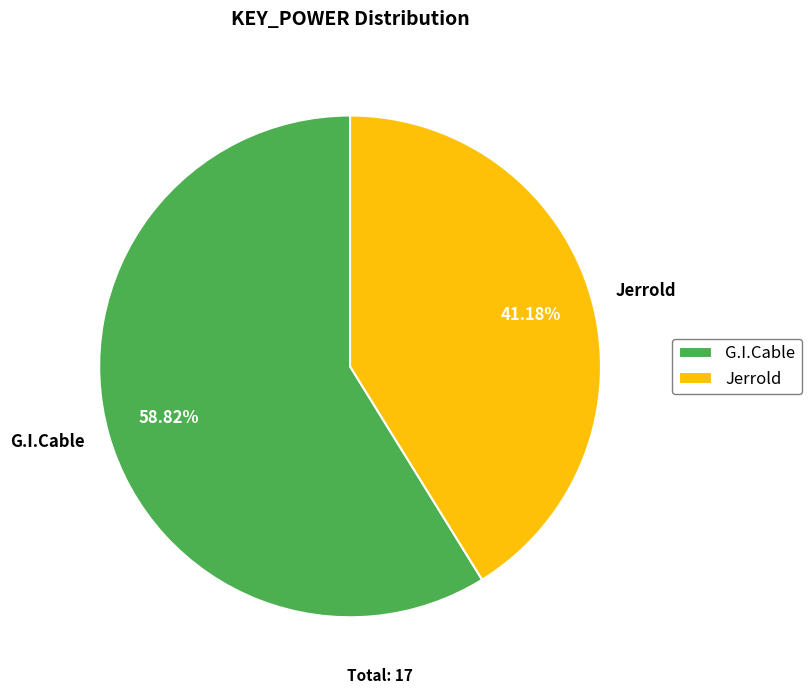

Is it true that Jerrold is 41% of the pie?

True